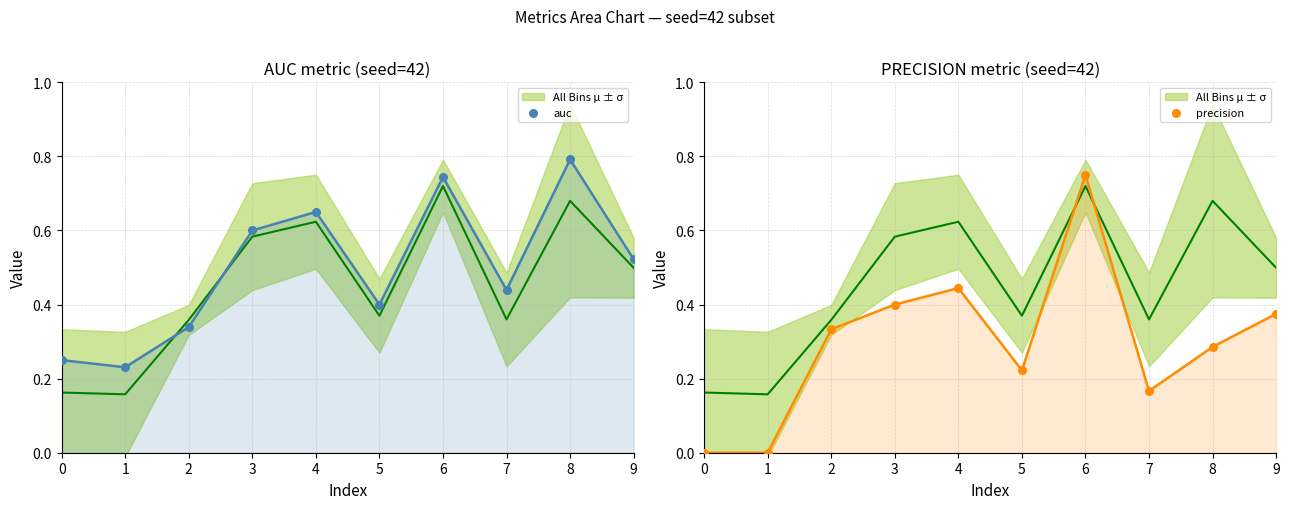

What are all the series names shown in the legend?

auc, precision